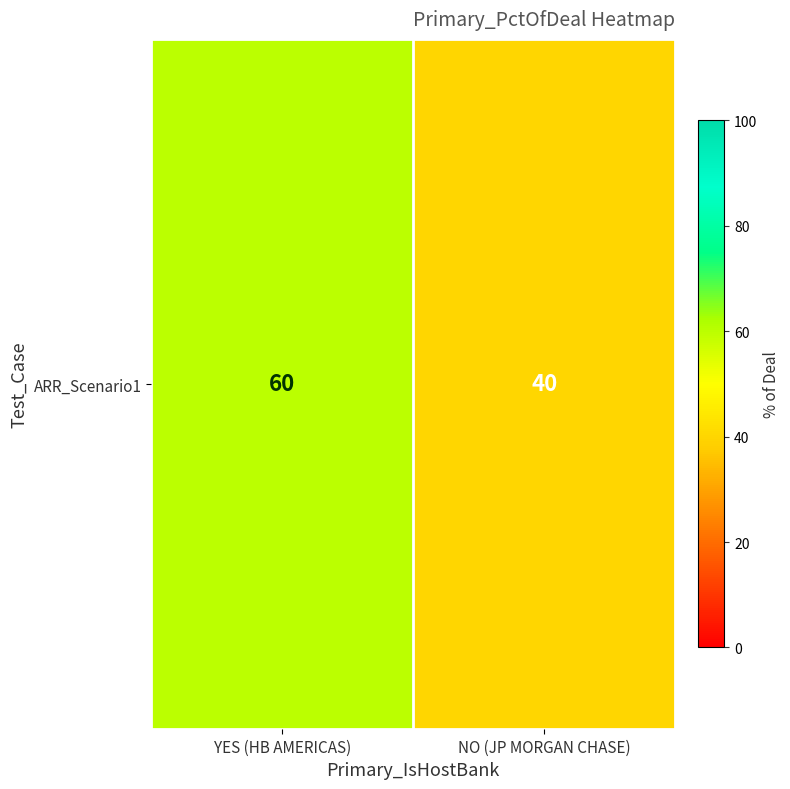

Reading left to right, what are all the values shown in this chart?

YES (HB AMERICAS)=60	NO (JP MORGAN CHASE)=40